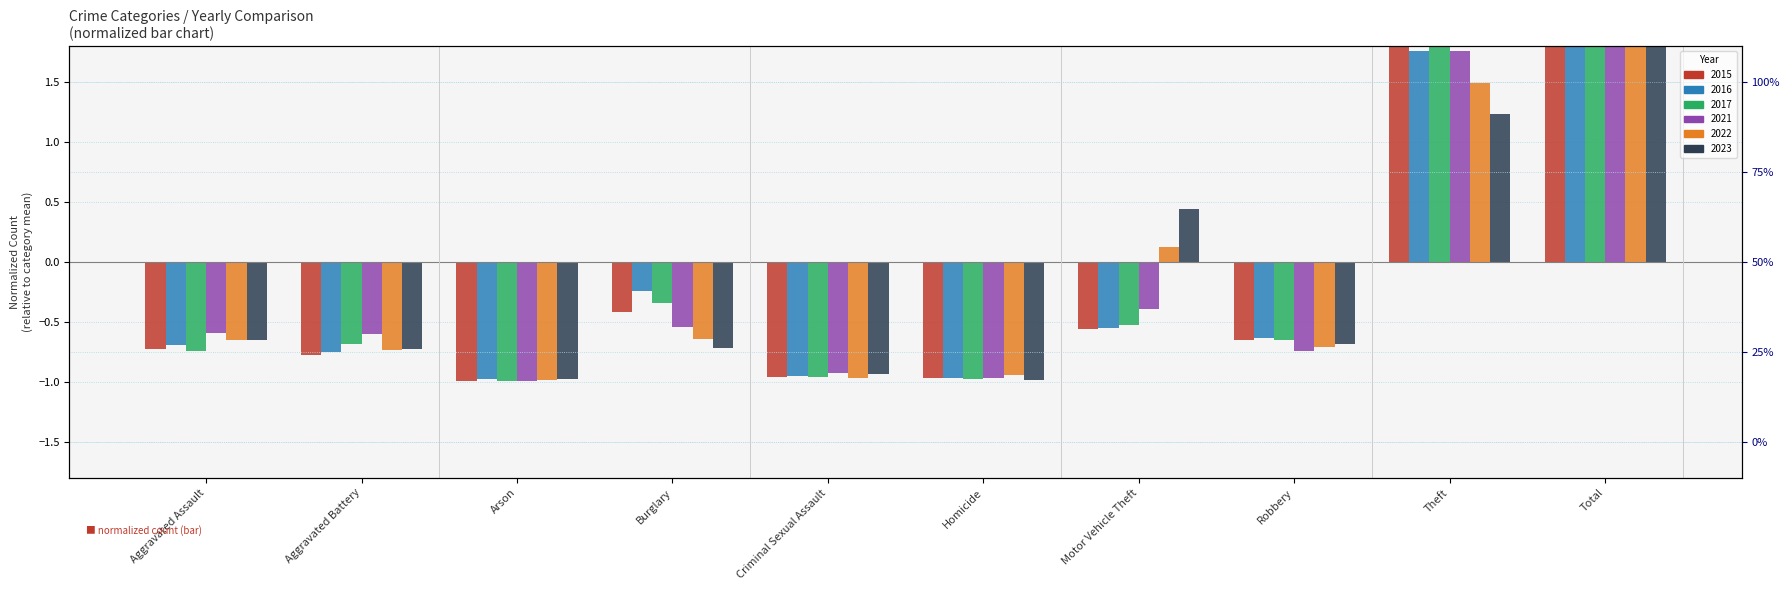

What is the greatest value displayed?

4.0